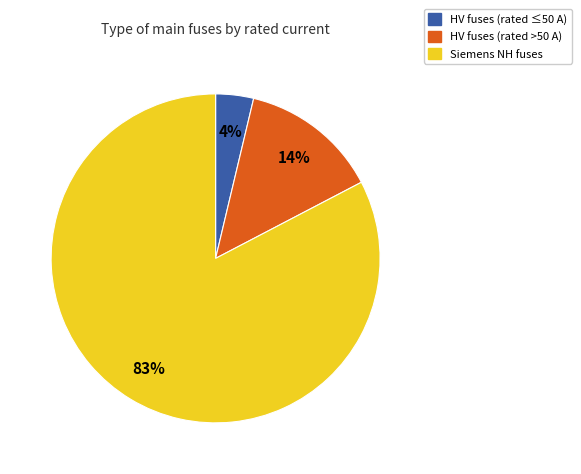

To the nearest percent, what is the average slice percentage?

33%